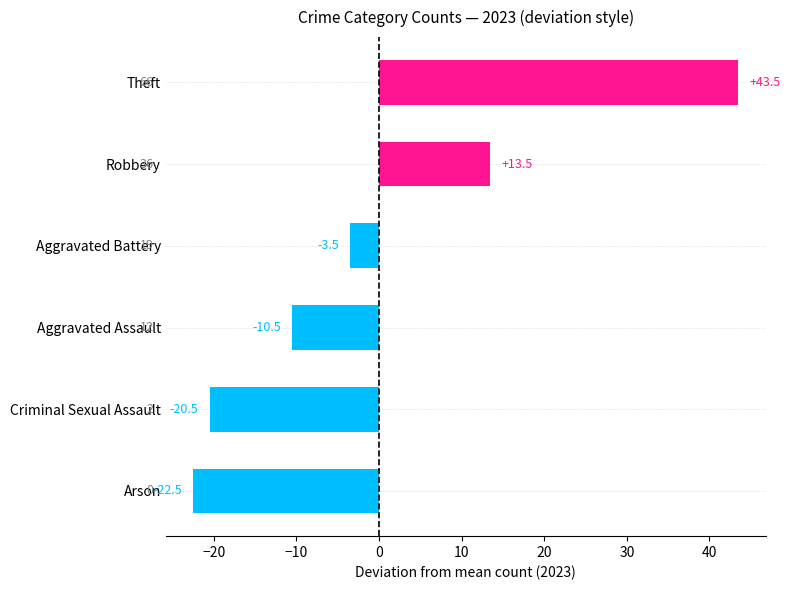

The value at Arson is -34.0. True or false?

False